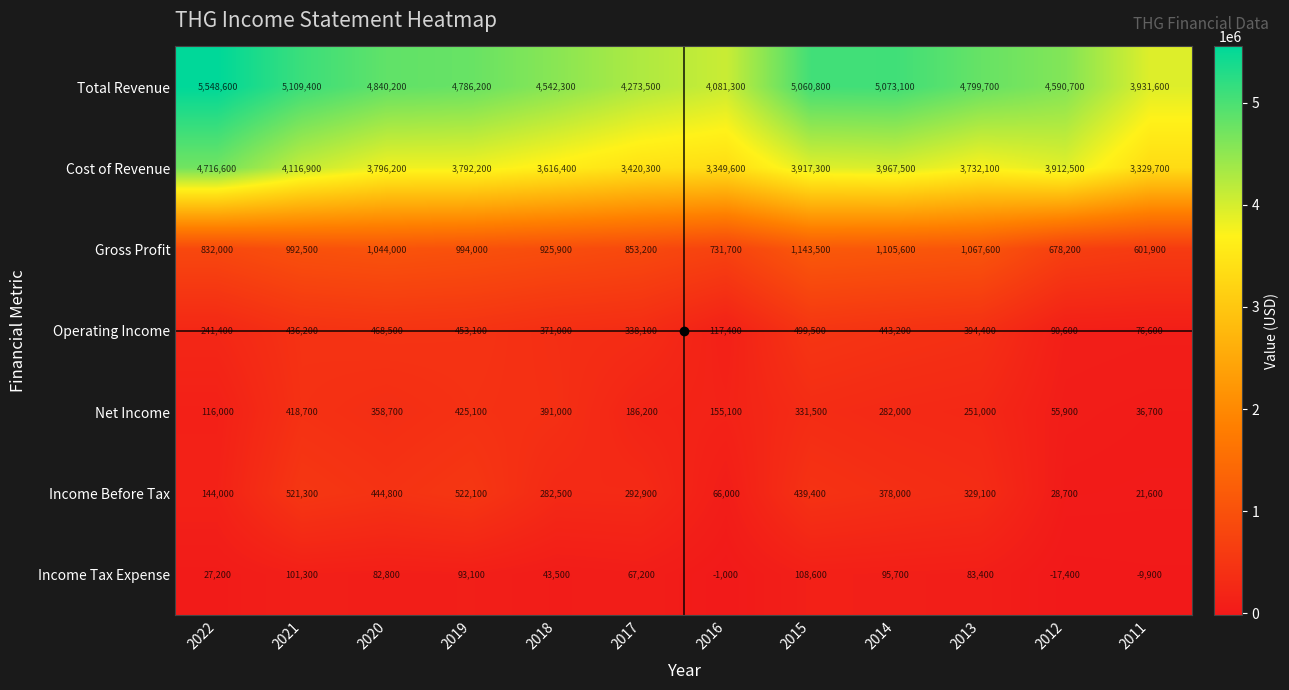

What is the average value of the Income Tax Expense series?

56208